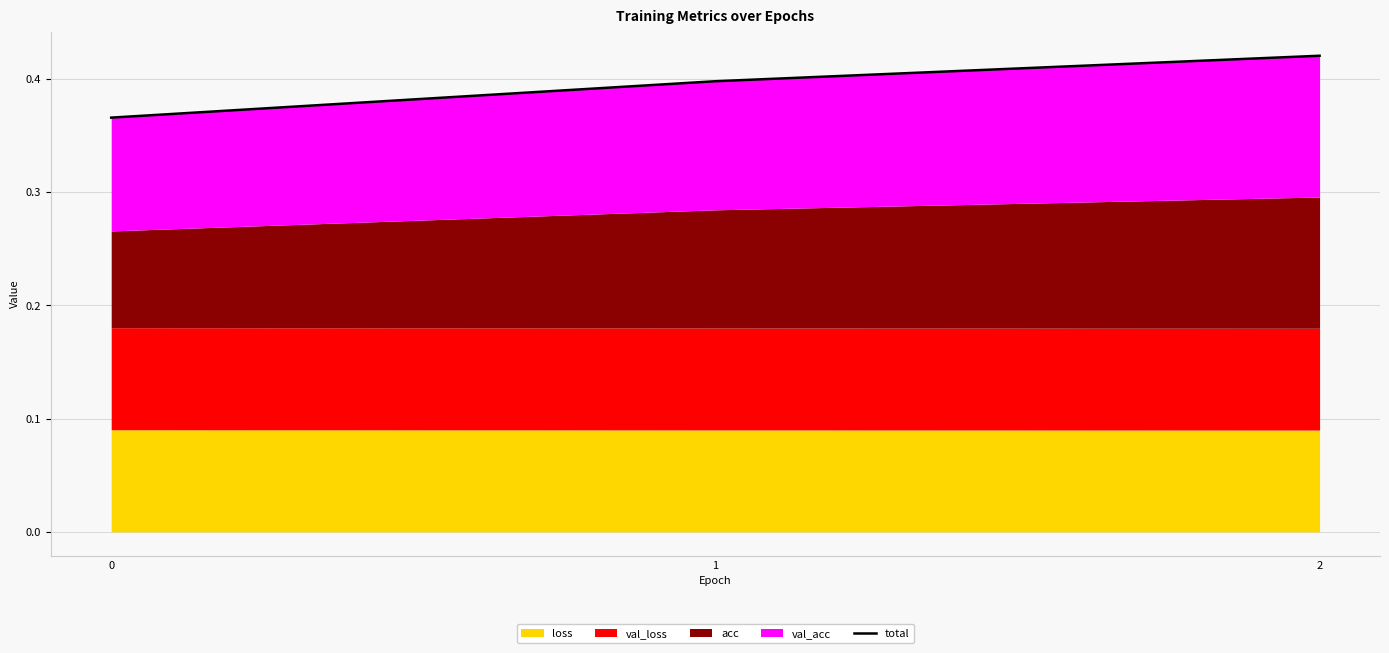

Count the values in the range 0 to 1.

3